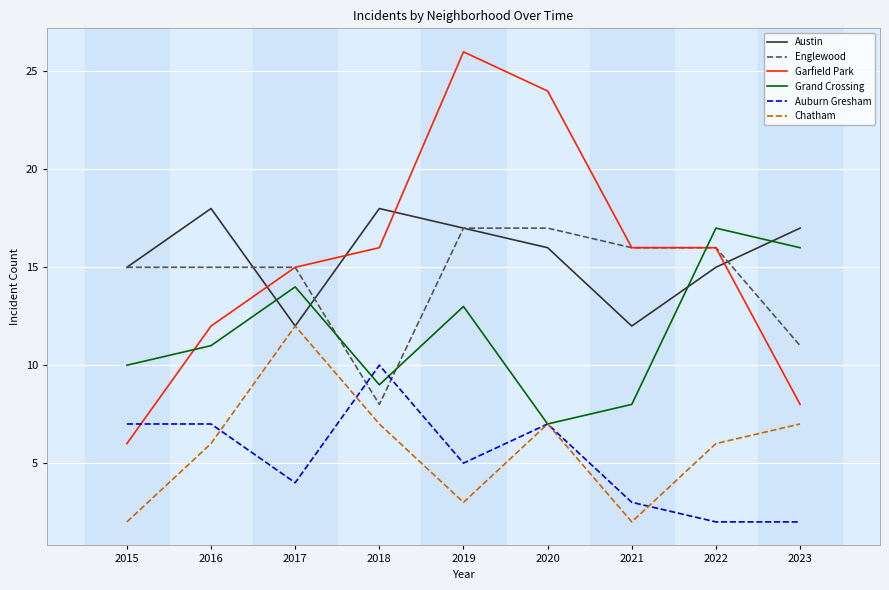

What is the spread (max minus min) of values at 2023?

15